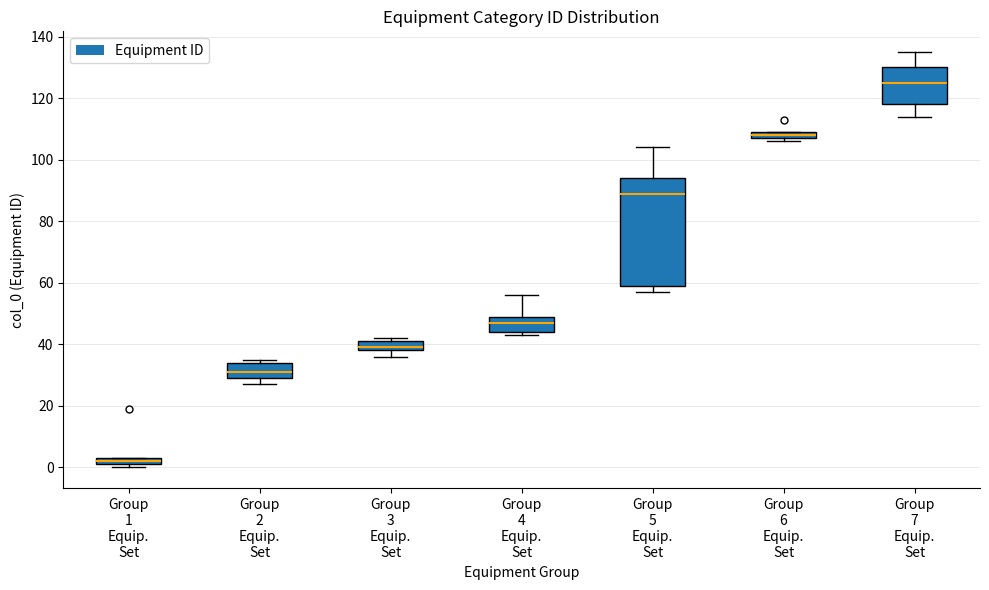

Where does the median line of the box for Group 3 Equip. Set sit on the y-axis? The values are not printed on the chart, so give them approximately, as read against the axis.

40